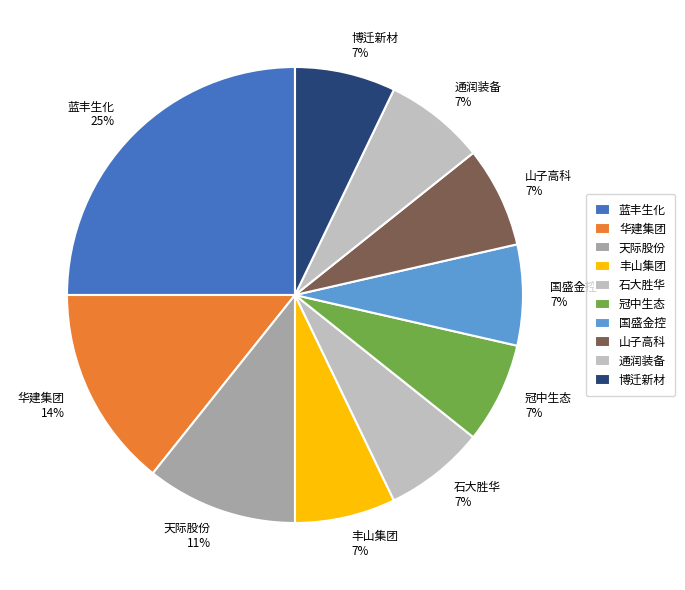

How many slices are in this pie chart?

10